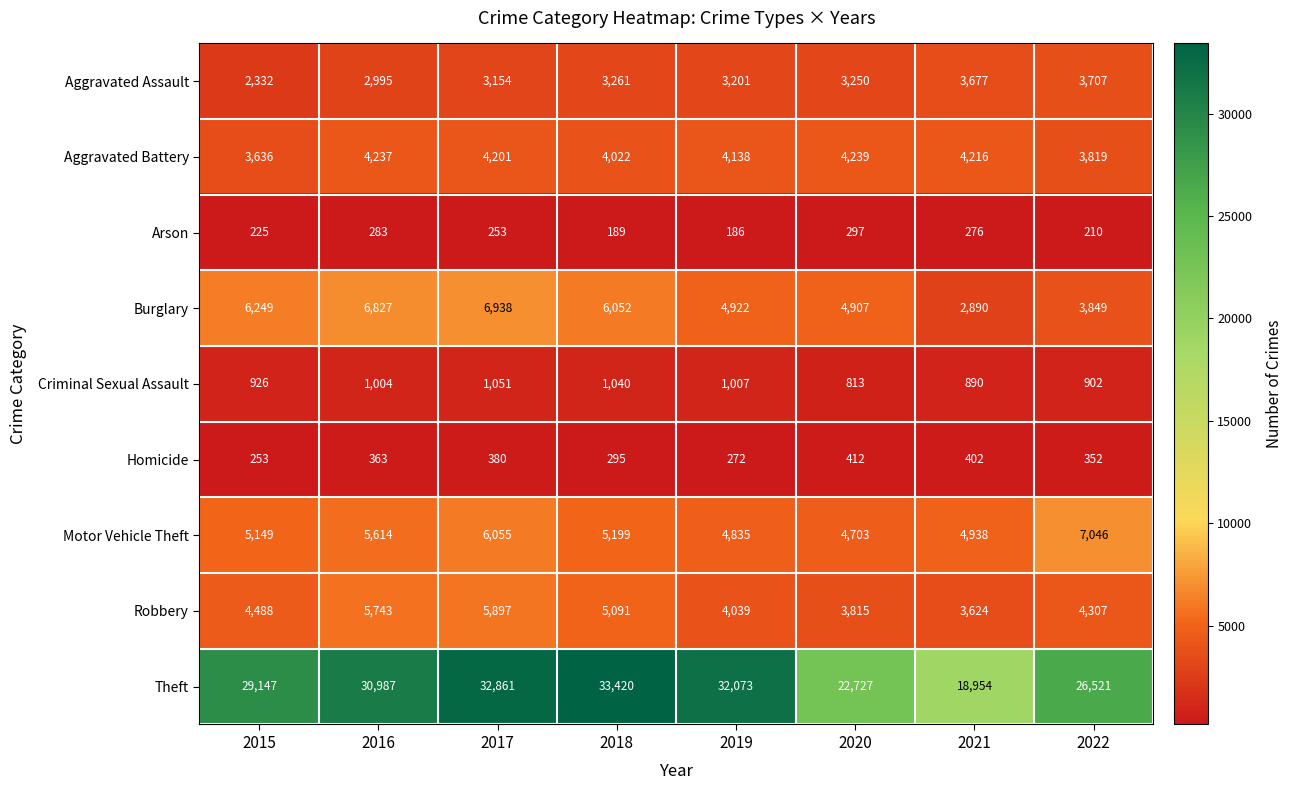

What is the difference between the Homicide values at 2015 and 2016?

110